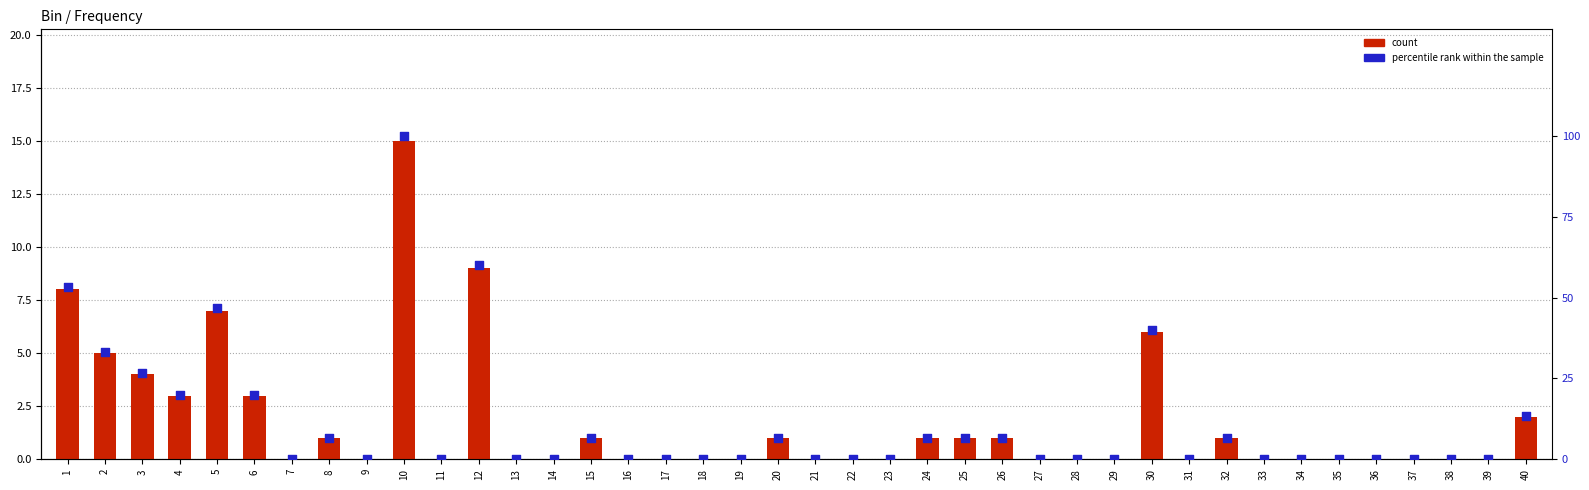

Which series contains the highest Y value?

percentile rank within the sample